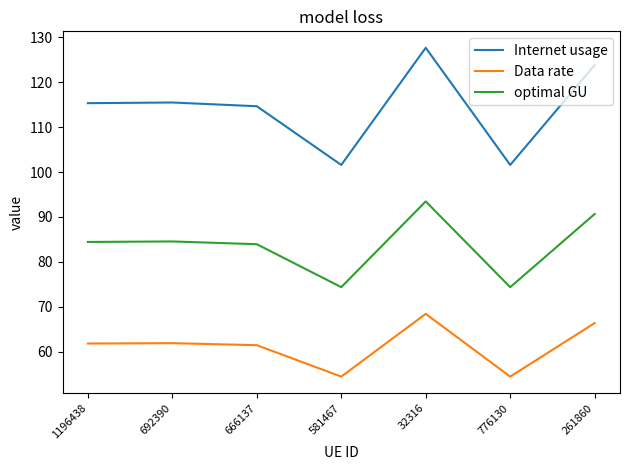

Count the number of categories in the chart.

7